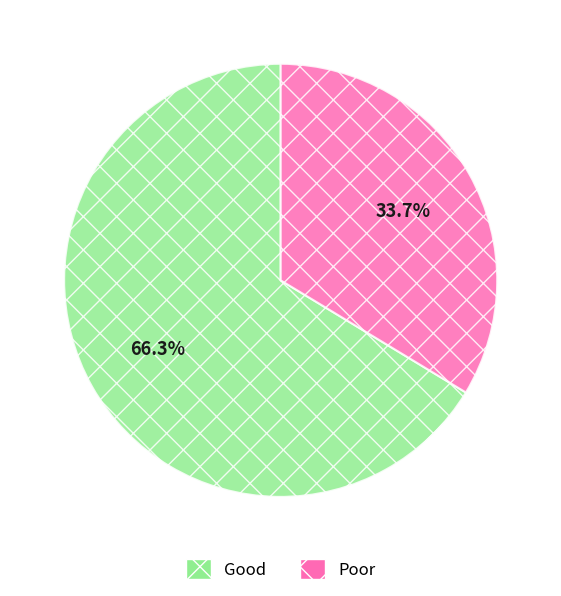

Rank the categories by value from highest to lowest.

Good, Poor